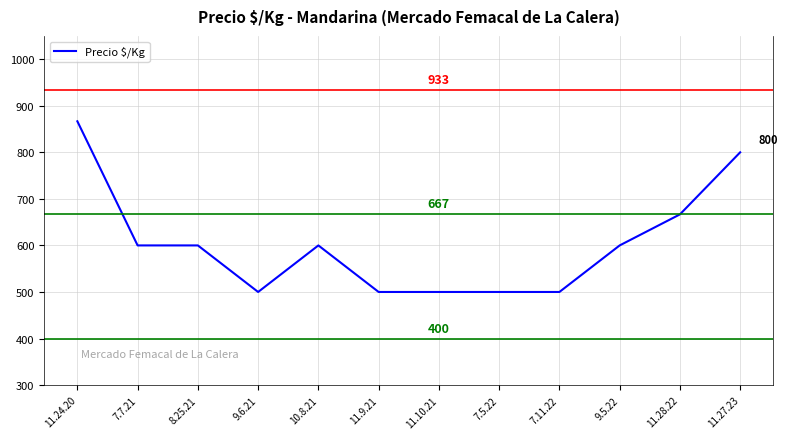

What is the difference between the maximum and minimum values?

366.7